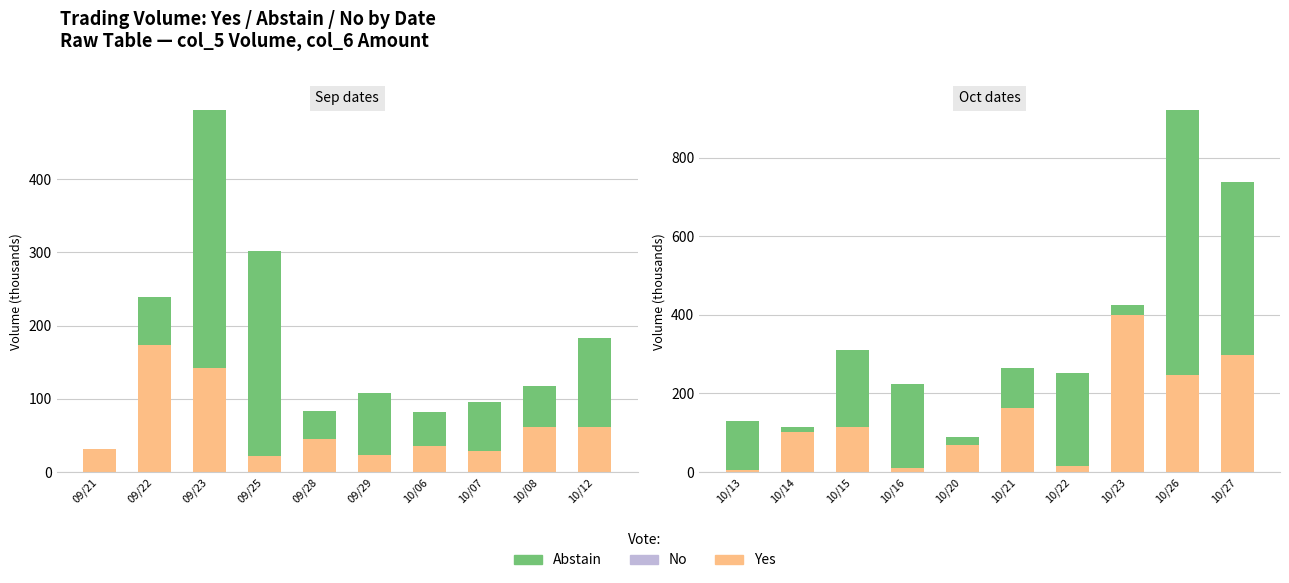

The Yes series shows 134.5 at 10/14. True or false?

False